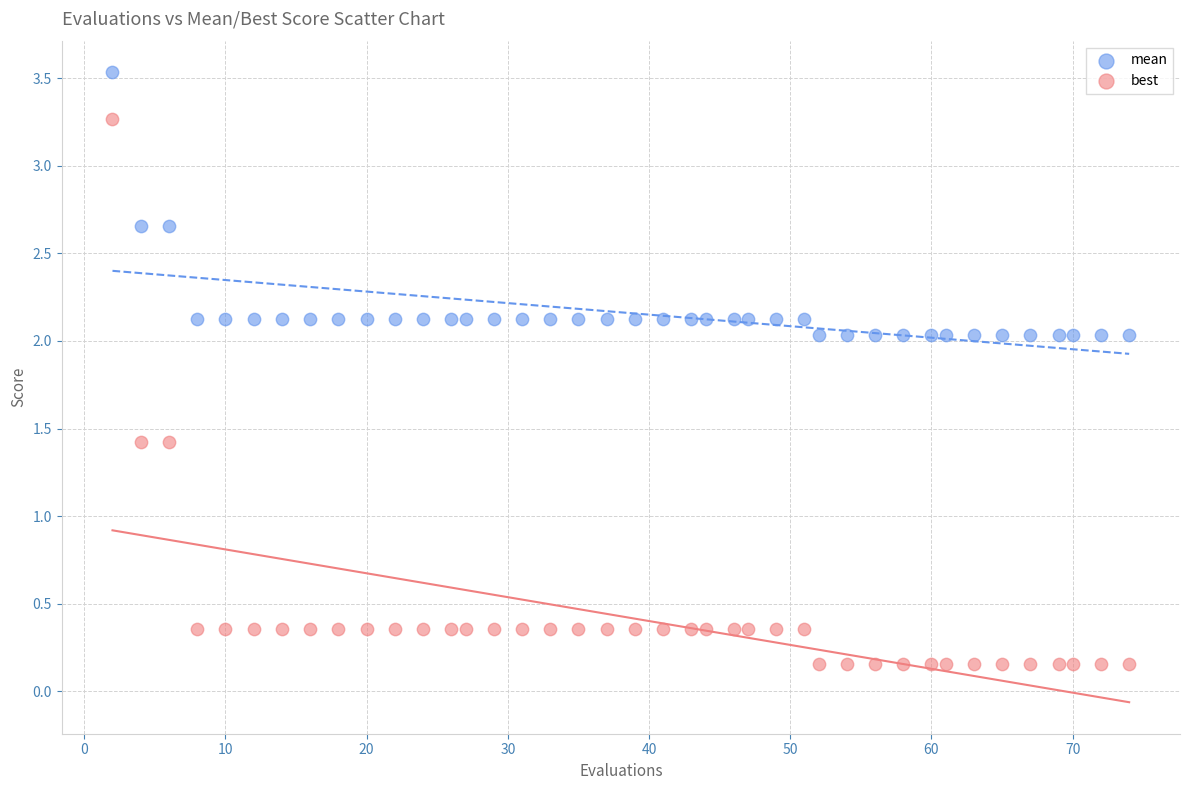

Which series reaches the maximum Y coordinate?

mean